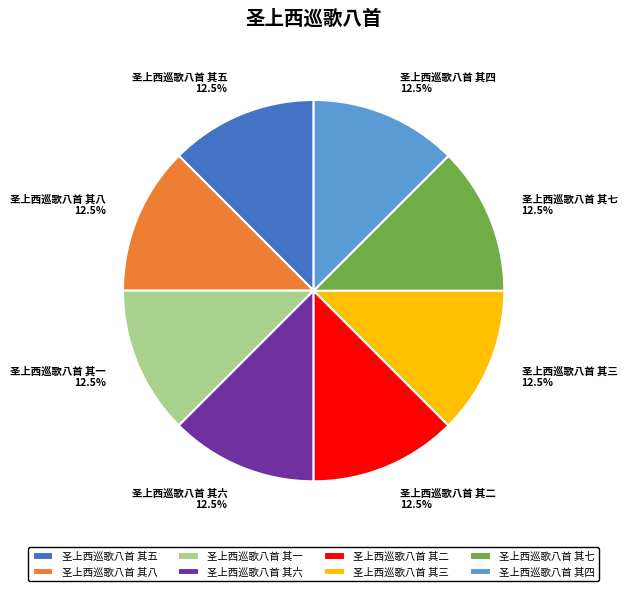

Approximately how many times larger is the value at 圣上西巡歌八首 其二 compared to 圣上西巡歌八首 其四?

1.0